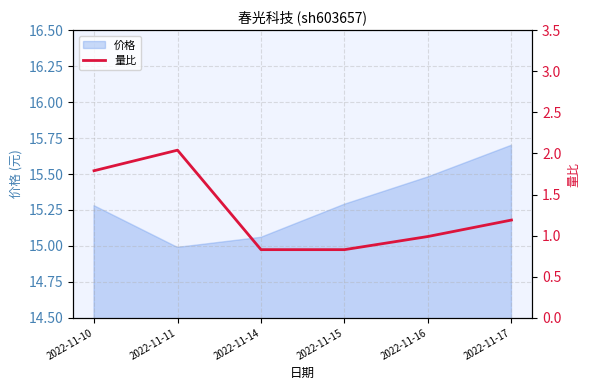

List the labels in order of value, smallest first.

2022-11-14, 2022-11-15, 2022-11-16, 2022-11-17, 2022-11-10, 2022-11-11